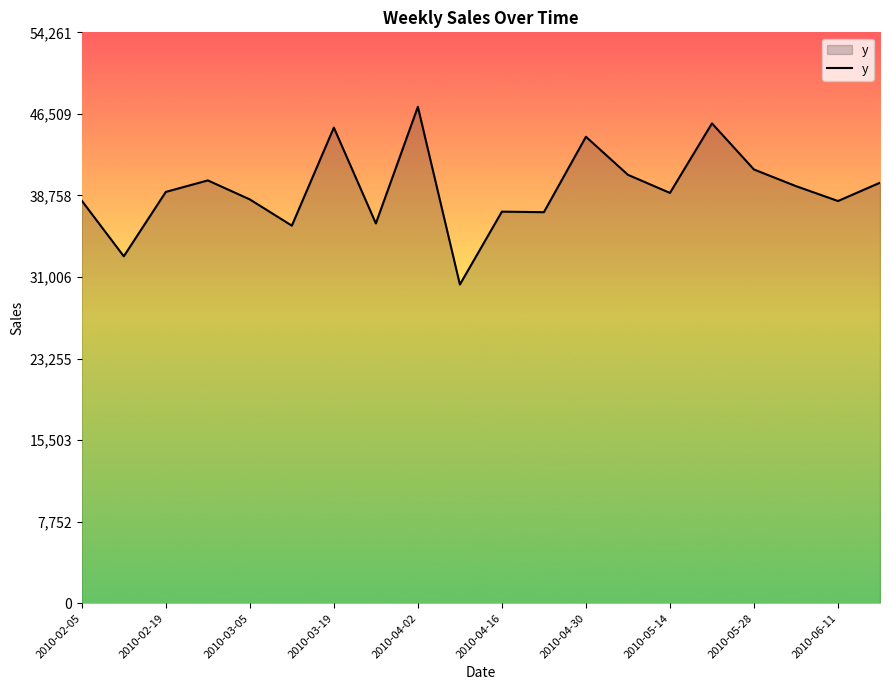

What is the difference between the maximum and minimum values?

16888.5